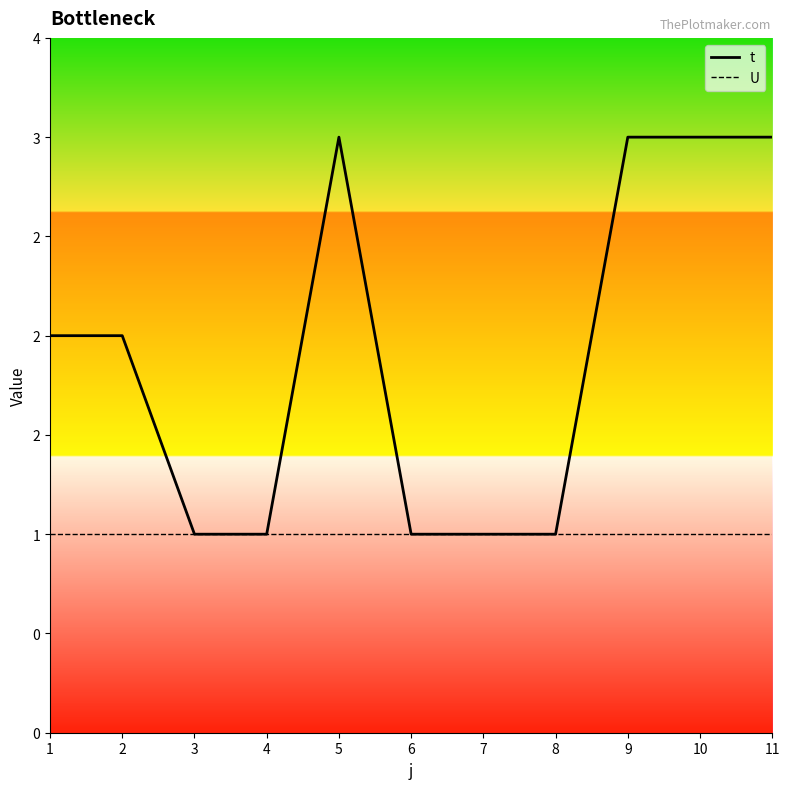

Which series changed the most between 3 and 9?

t